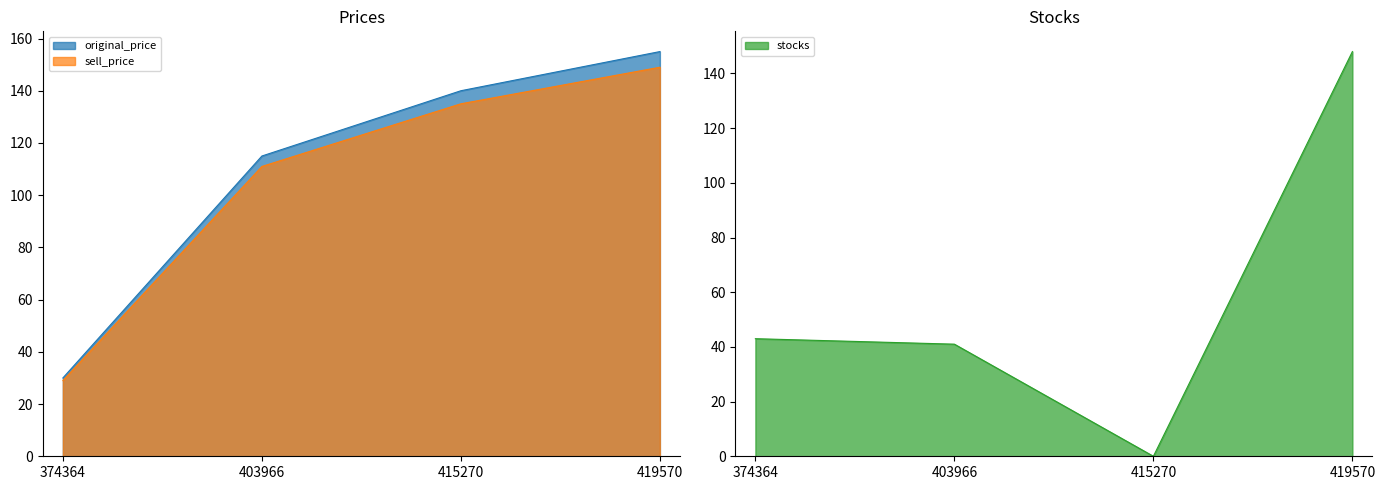

Which series has the largest total across all categories?

original_price